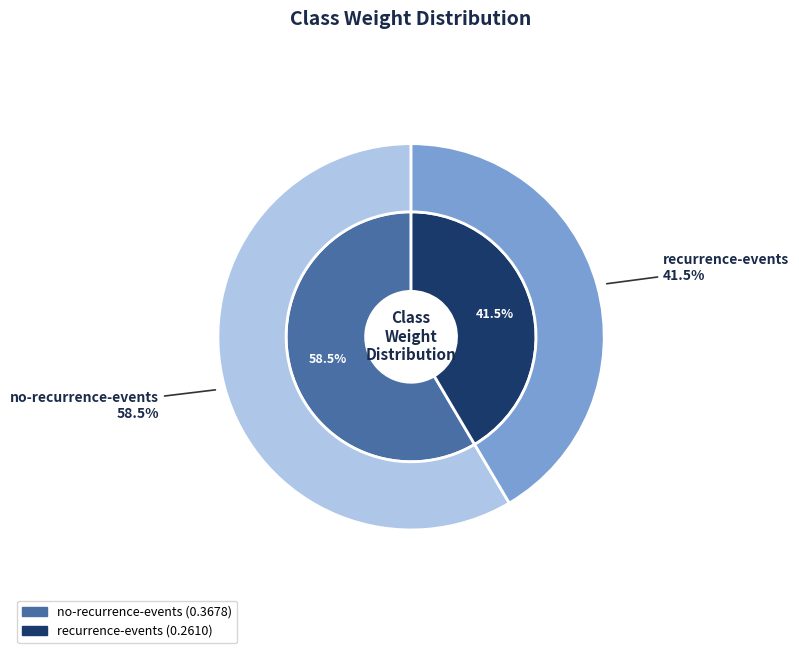

Between no-recurrence-events and recurrence-events, which is larger?

no-recurrence-events